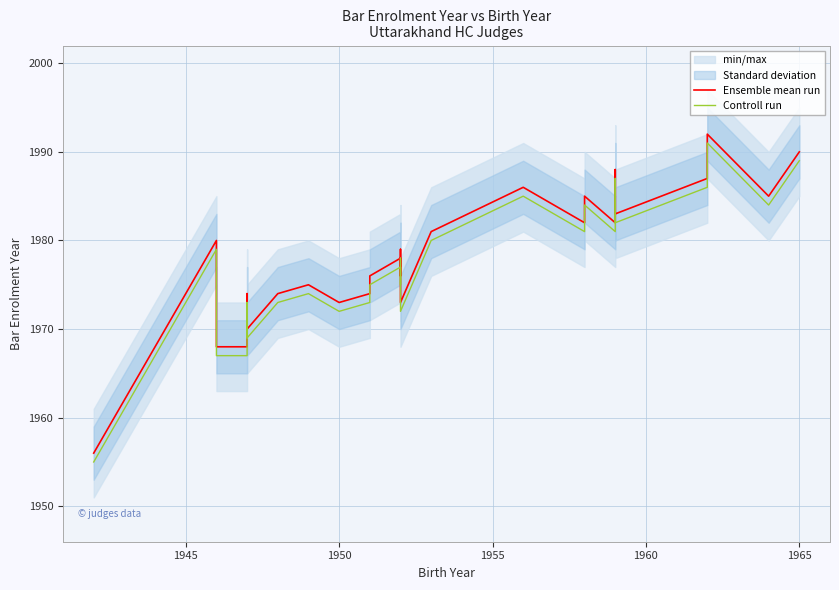

List the series in order of their overall mean, highest first.

Ensemble mean run, Controll run